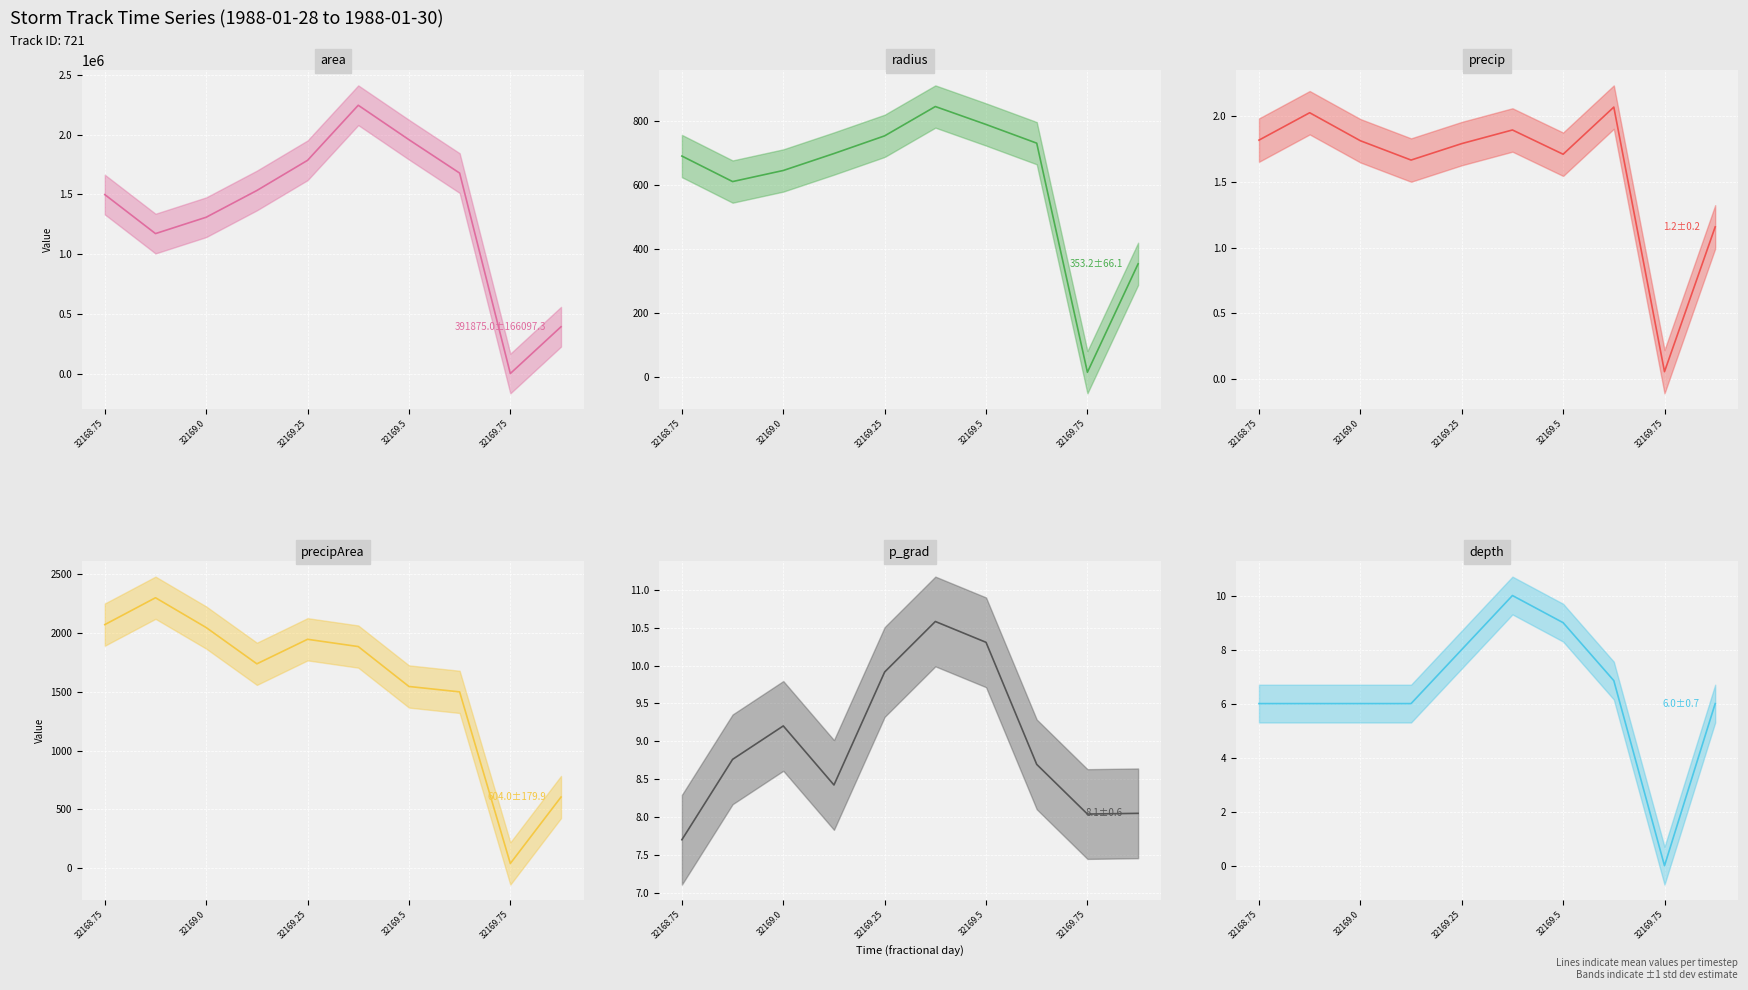

What are all the series names shown in the legend?

area mean, radius mean, precip mean, precipArea mean, p_grad mean, depth mean